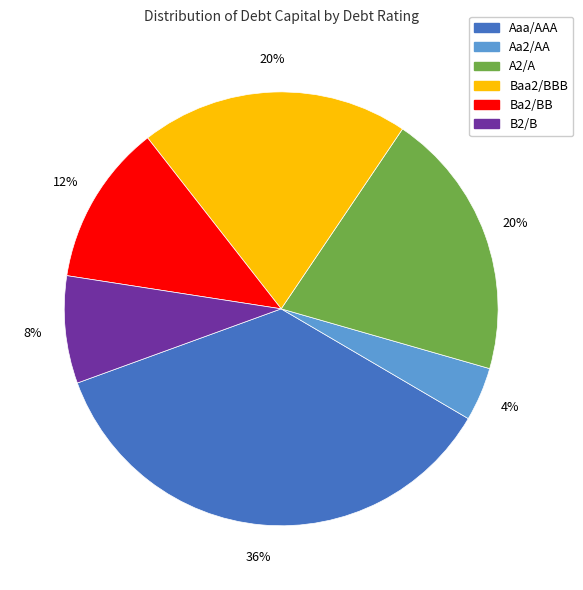

To the nearest percent, what is the difference between the largest and smallest slice percentages?

32%